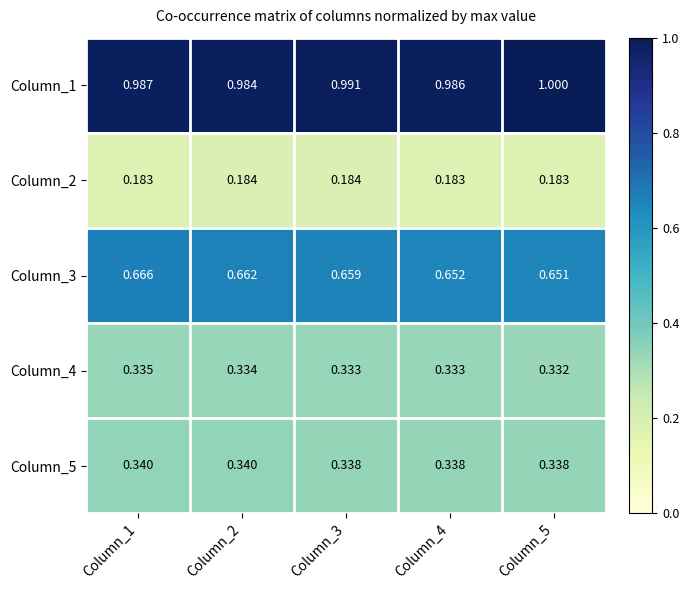

Is the value of Column_4 at Column_3 greater than the value of Column_2 at Column_4?

Yes